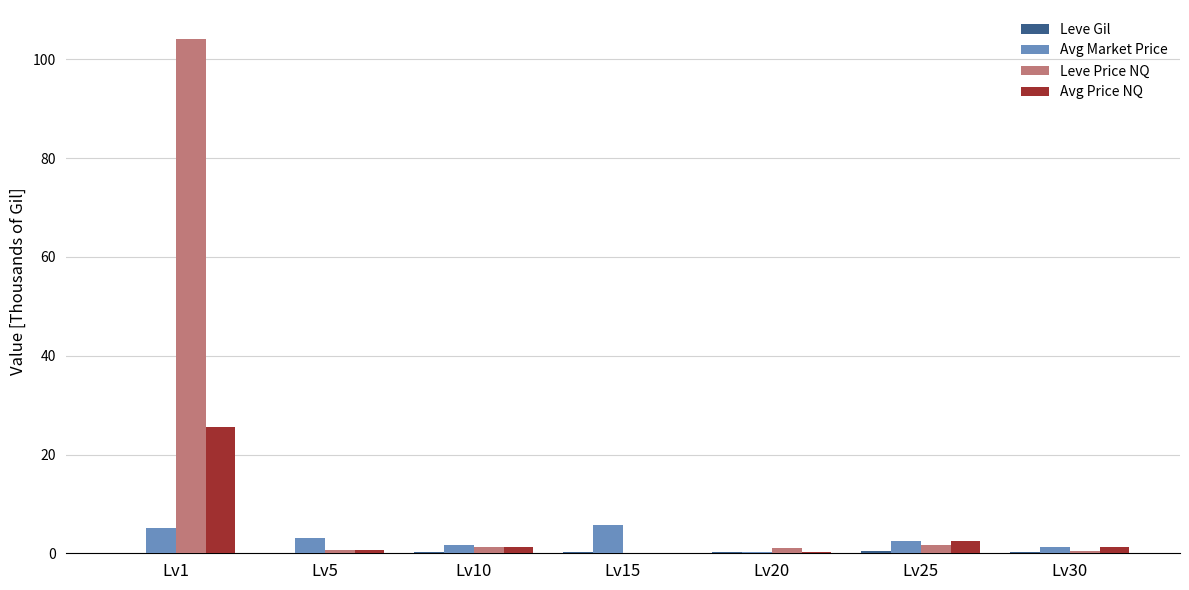

What is the sum of all Leve Price NQ values?

109.2